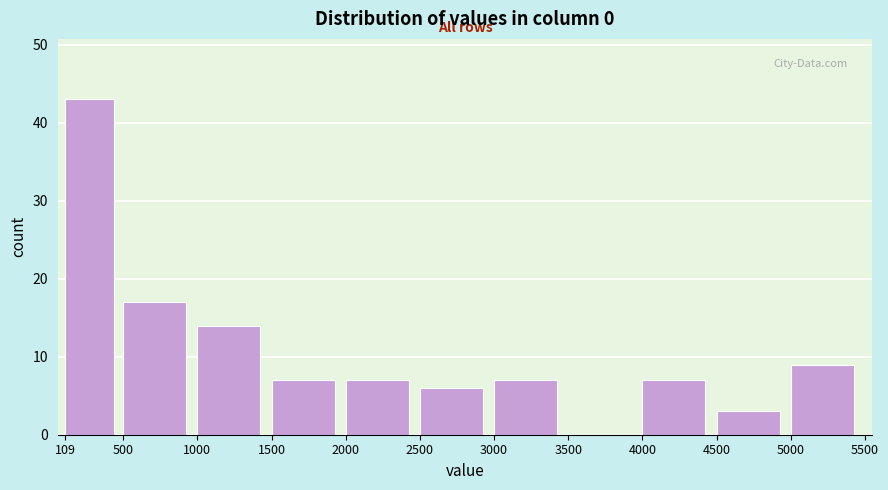

Reading left to right, list every bar in this chart as the range it spans on the x-axis followed by its height. The values are not printed on the chart, so give them approximately, as read against the axis.

109 to 500: 43
500 to 1000: 17
1000 to 1500: 14
1500 to 2000: 7
2000 to 2500: 7
2500 to 3000: 6
3000 to 3500: 7
3500 to 4000: 0
4000 to 4500: 7
4500 to 5000: 3
5000 to 5500: 9